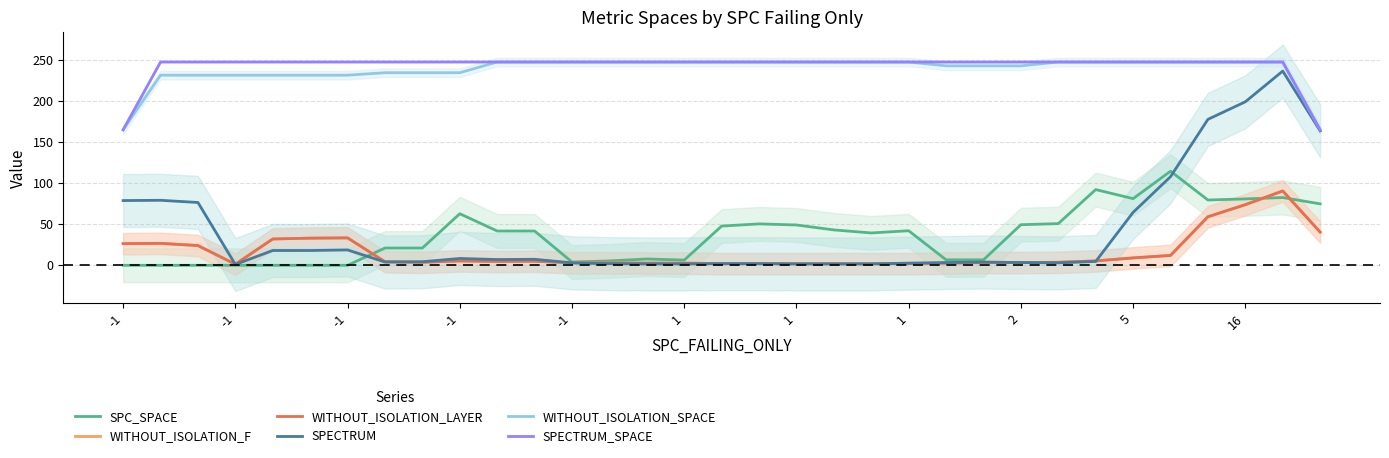

Reading left to right, extract all data points from this chart.

SPC_SPACE: 0.0	0.0	0.0	0.0	0.0	0.0	0.0	21.0	21.0	62.7	41.7	41.7	4.0	5.3	7.7	6.3	47.7	50.3	49.0	43.0	39.3	42.0	6.7	6.7	49.3	50.7	92.0	81.0	114.3	79.3	80.7	82.3	74.7
WITHOUT_ISOLATION_F: 26.3	26.7	24.0	1.3	32.0	33.0	33.3	4.3	3.7	5.3	4.7	5.0	3.0	3.0	2.7	2.7	2.0	2.0	2.0	2.0	2.0	2.0	2.7	3.3	3.3	3.7	5.3	9.0	12.0	59.0	73.7	90.3	40.3
WITHOUT_ISOLATION_LAYER: 26.3	26.7	24.0	1.3	32.0	33.0	33.3	4.3	3.7	5.3	4.7	5.0	3.0	3.0	2.7	2.7	2.0	2.0	2.0	2.0	2.0	2.0	2.7	3.3	3.3	3.7	5.3	9.0	12.0	59.0	73.7	90.3	40.3
SPECTRUM: 78.7	79.0	76.3	1.0	18.0	18.0	18.7	4.0	4.3	8.3	7.0	7.3	3.0	2.0	1.7	1.7	2.0	2.0	1.7	1.7	1.7	2.7	3.3	4.0	3.3	3.0	4.7	64.3	107.7	177.3	198.7	236.0	163.3
WITHOUT_ISOLATION_SPACE: 164.7	231.0	231.0	231.0	231.0	231.0	231.0	234.0	234.0	234.0	247.0	247.0	247.0	247.0	247.0	247.0	247.0	247.0	247.0	247.0	247.0	247.0	242.3	242.3	242.3	247.0	247.0	247.0	247.0	247.0	247.0	247.0	164.7
SPECTRUM_SPACE: 164.7	247.0	247.0	247.0	247.0	247.0	247.0	247.0	247.0	247.0	247.0	247.0	247.0	247.0	247.0	247.0	247.0	247.0	247.0	247.0	247.0	247.0	247.0	247.0	247.0	247.0	247.0	247.0	247.0	247.0	247.0	247.0	164.7